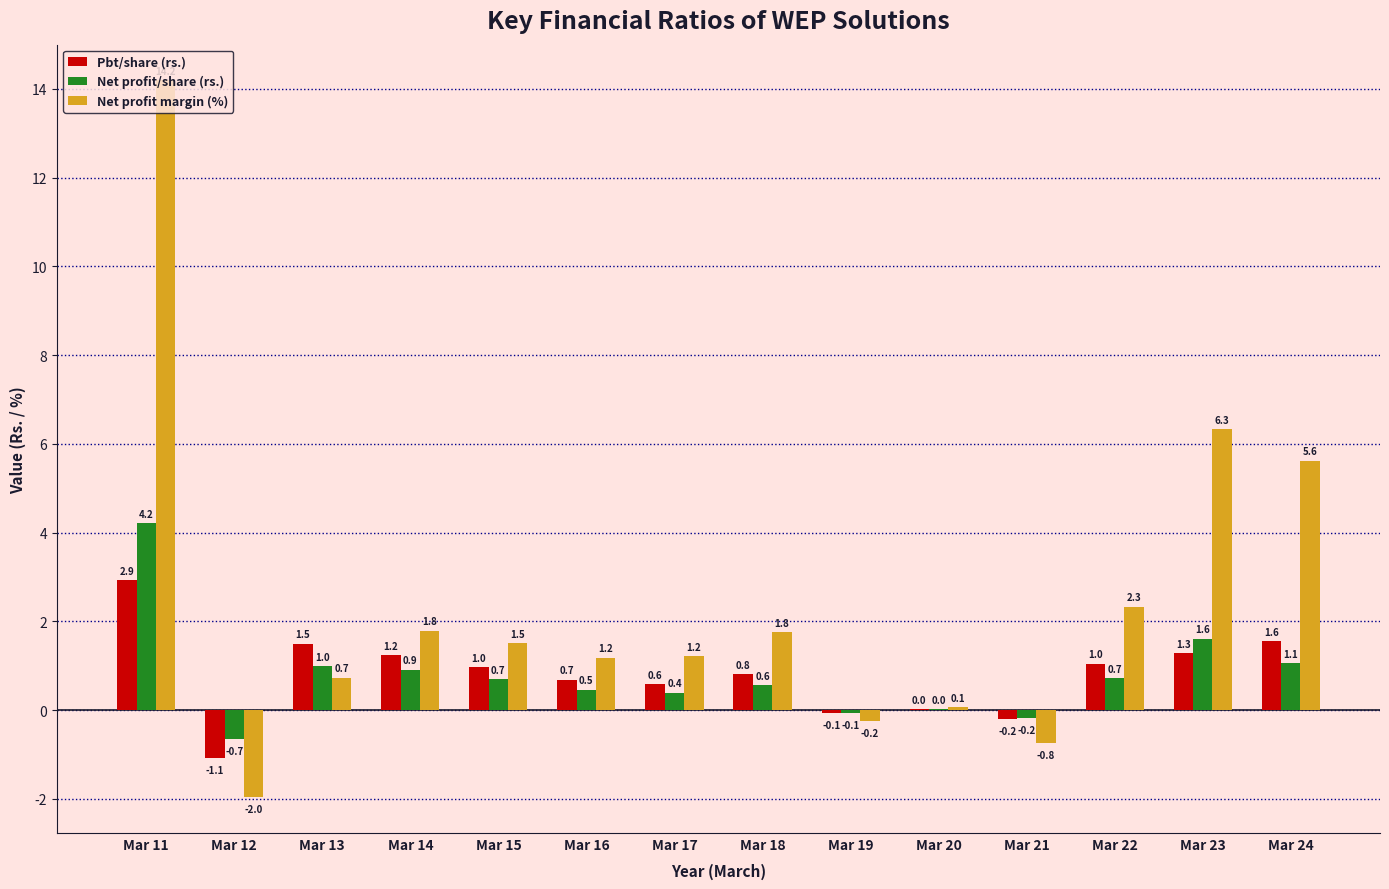

How many categories are shown in the chart?

14